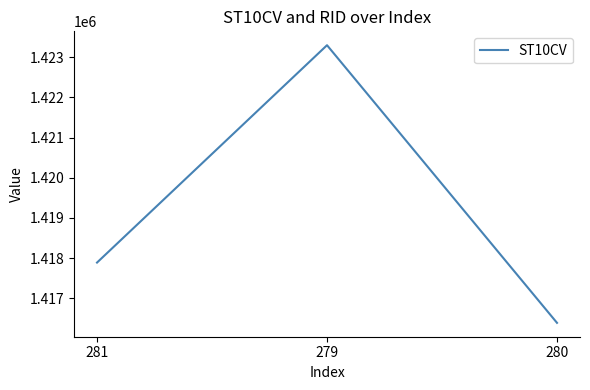

The value at 280 is 1416390. True or false?

True